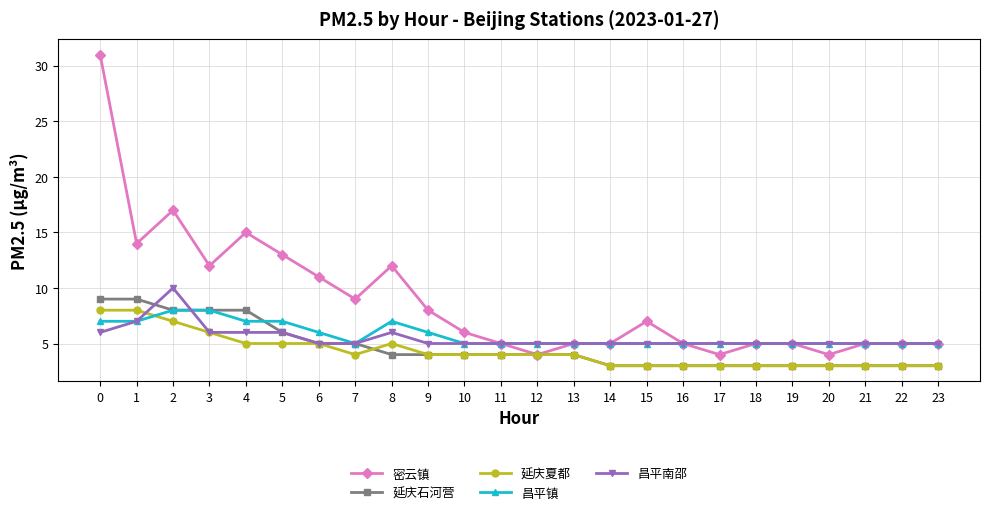

What is the difference between the highest and lowest values at 21?

2